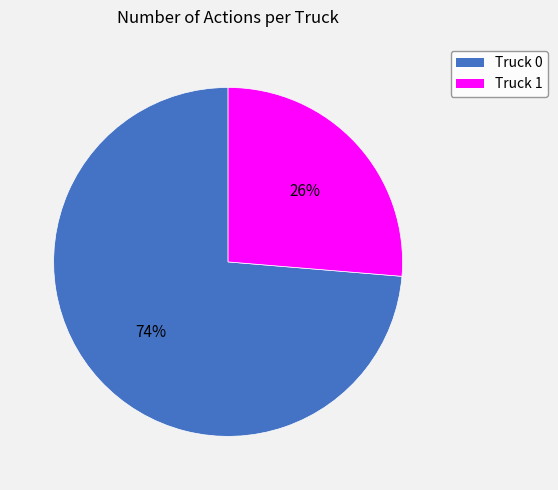

Do Truck 0 and Truck 1 together represent more than half of the pie?

Yes